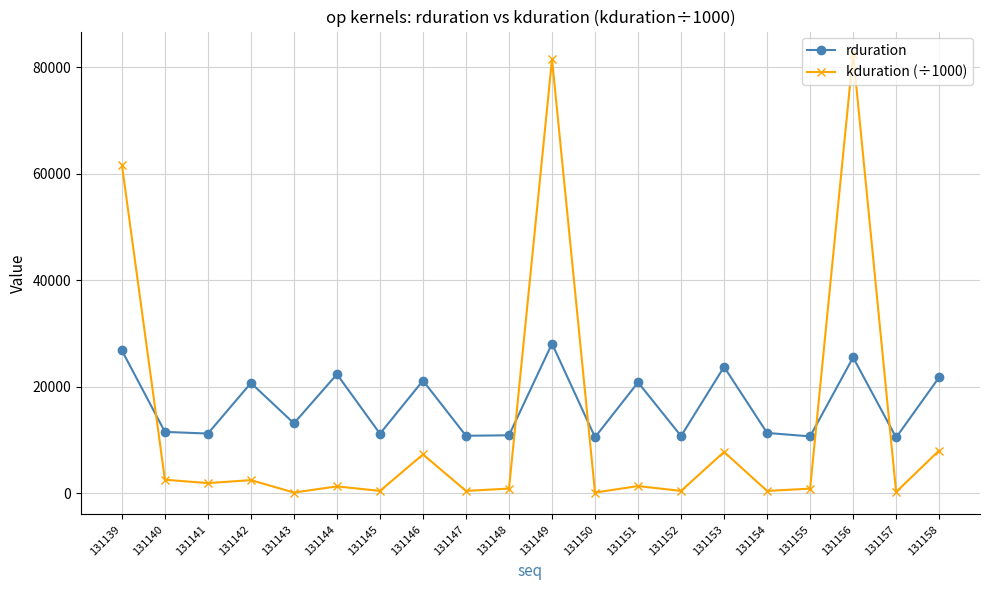

Which series has the widest spread of values?

kduration (÷1000)